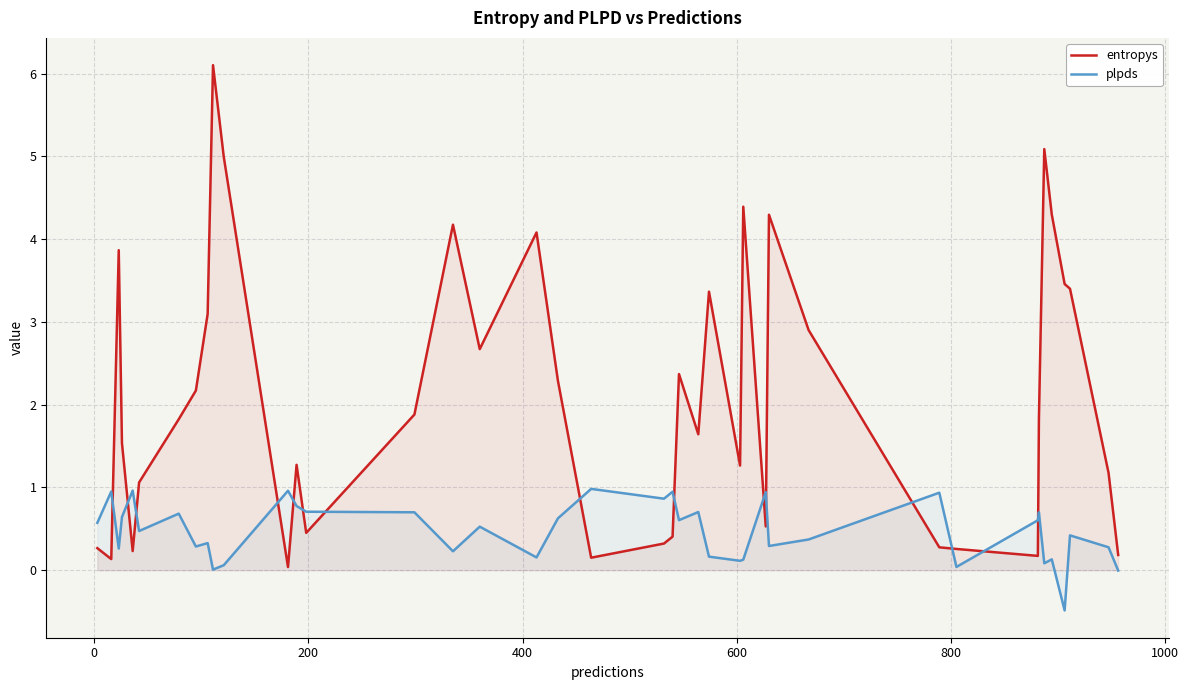

Which series has the largest range (max minus min)?

entropys